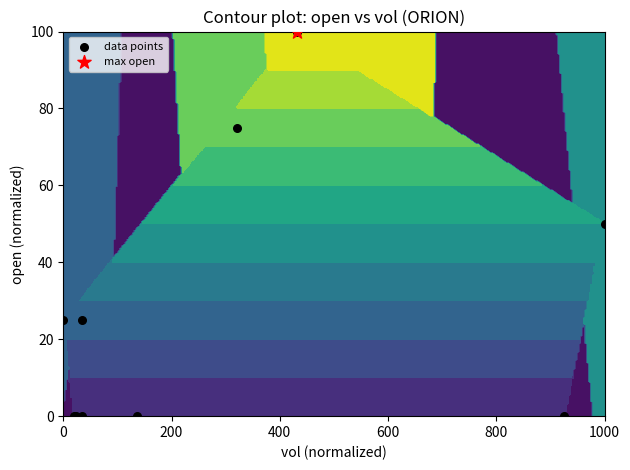

What is the greatest value displayed?

100.0